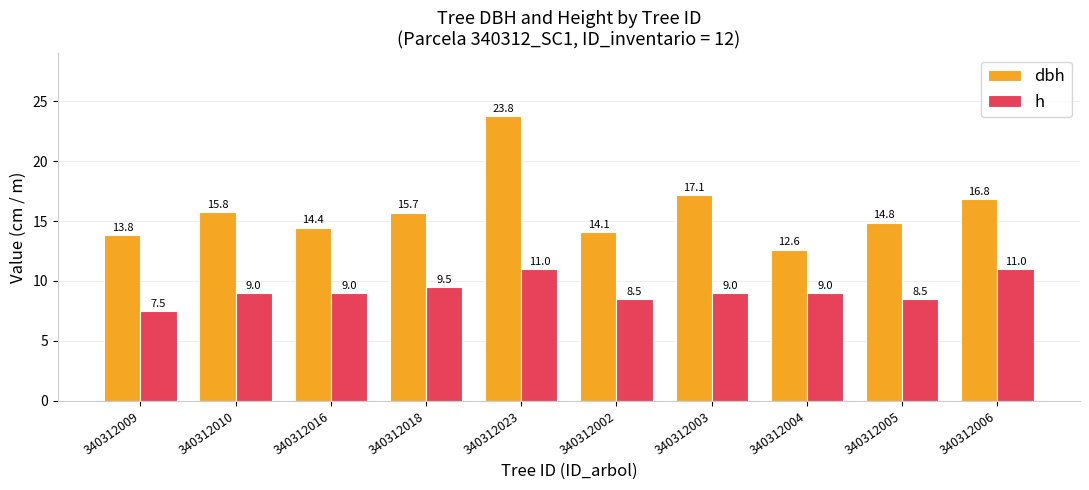

What is the value of the h bar at the 9th from the left?

8.5